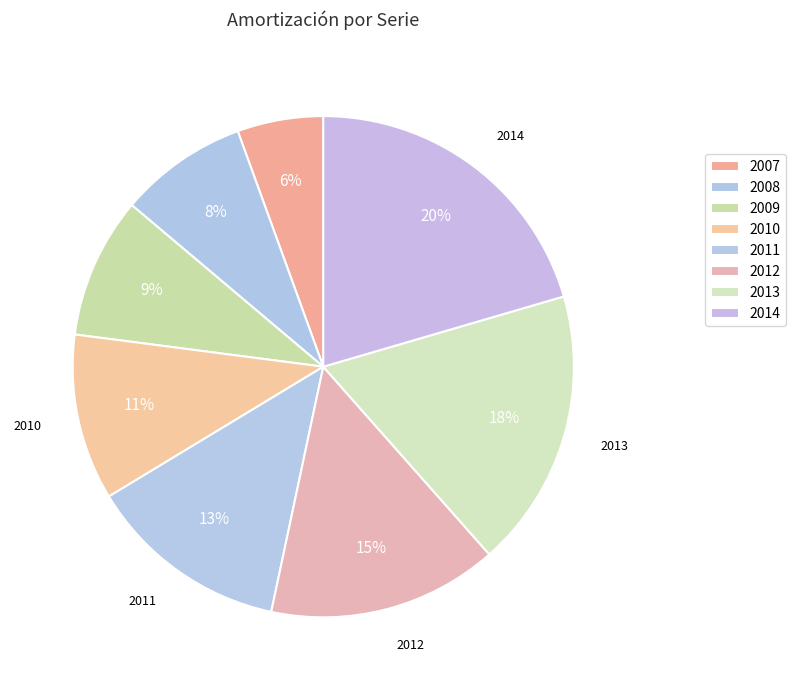

What is the largest slice in the pie chart?

2014